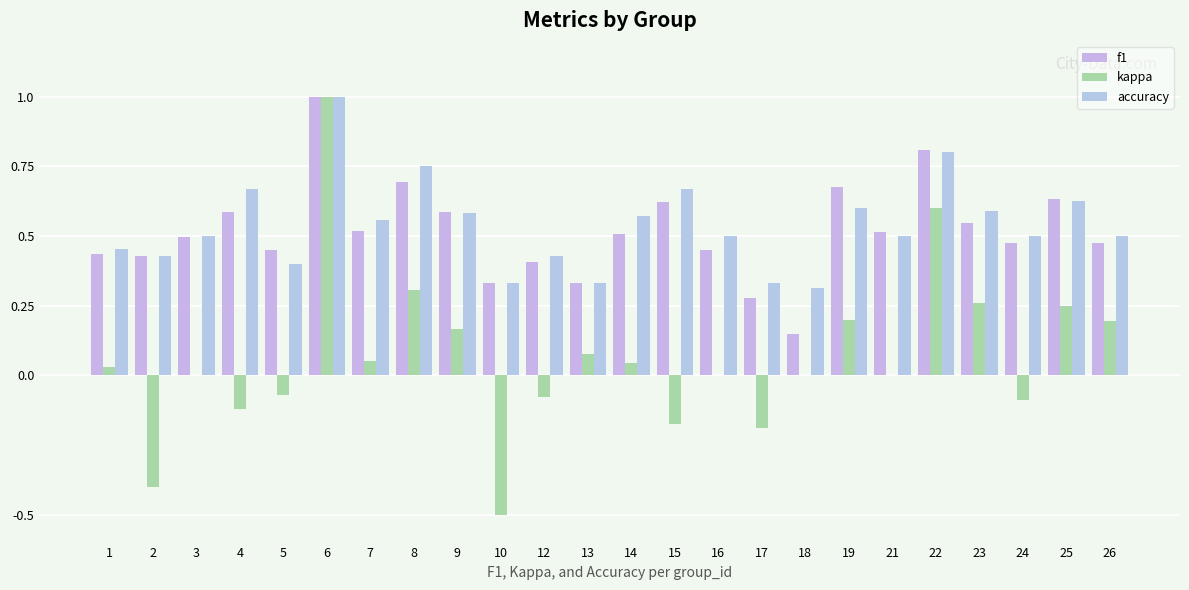

What is the difference between the kappa values at 17 and 19?

0.4